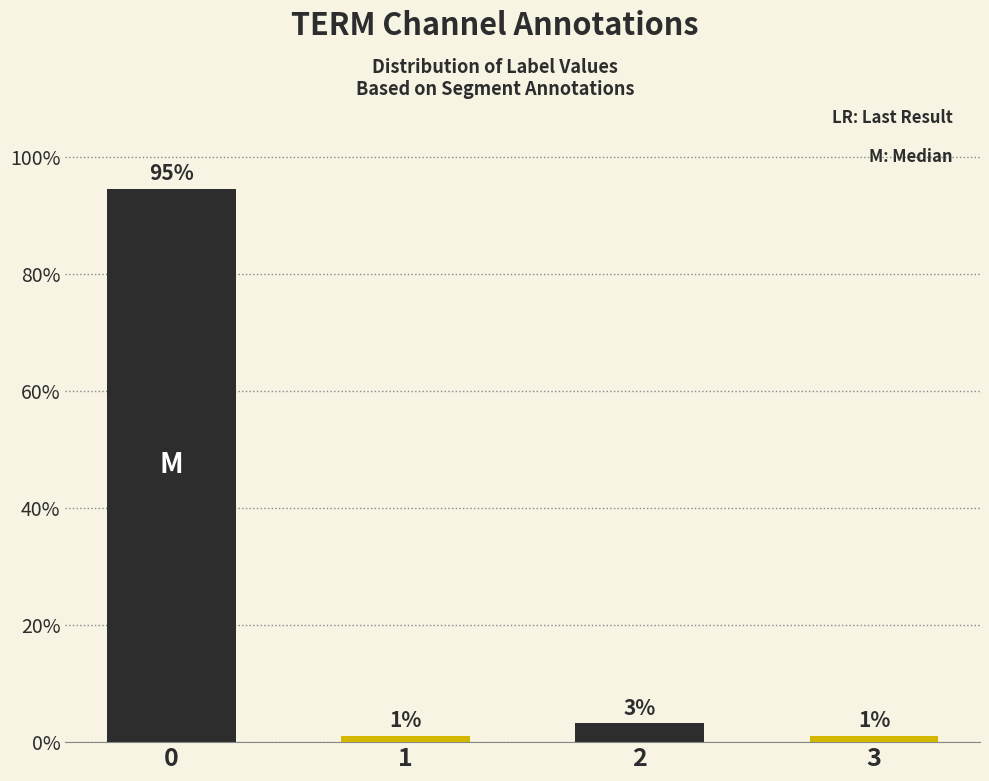

What is the change in value from 0 to 3?

-93.5